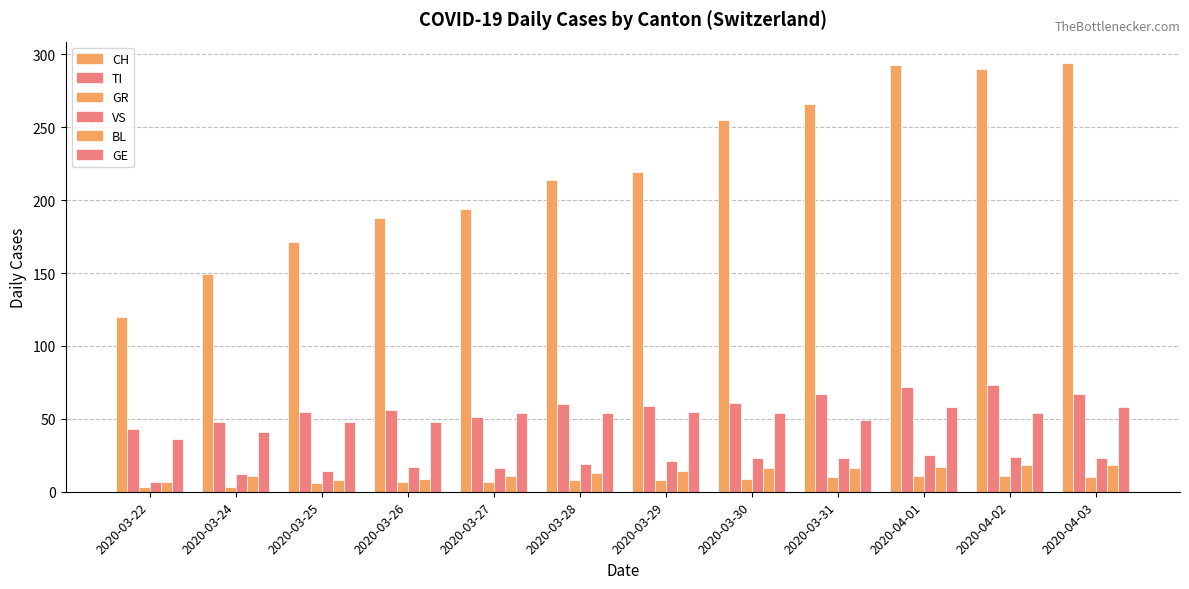

What is the difference between the second highest and second lowest values in the CH series?

144